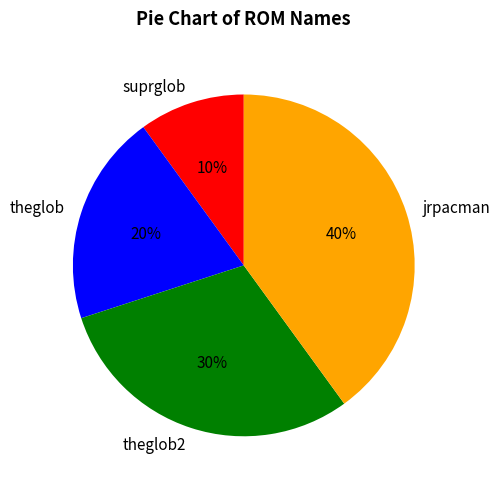

Which category has the smallest portion of the pie?

suprglob